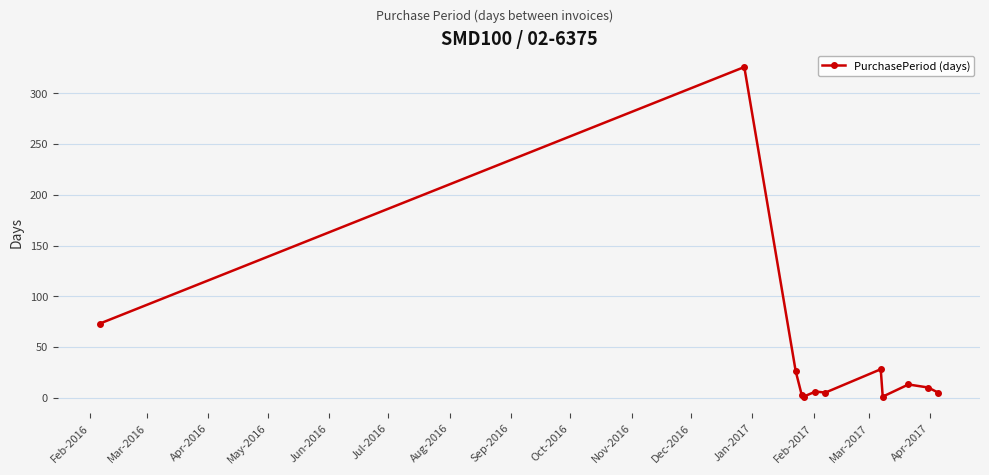

True or false: there are more than 0 points higher than both neighbors.

True